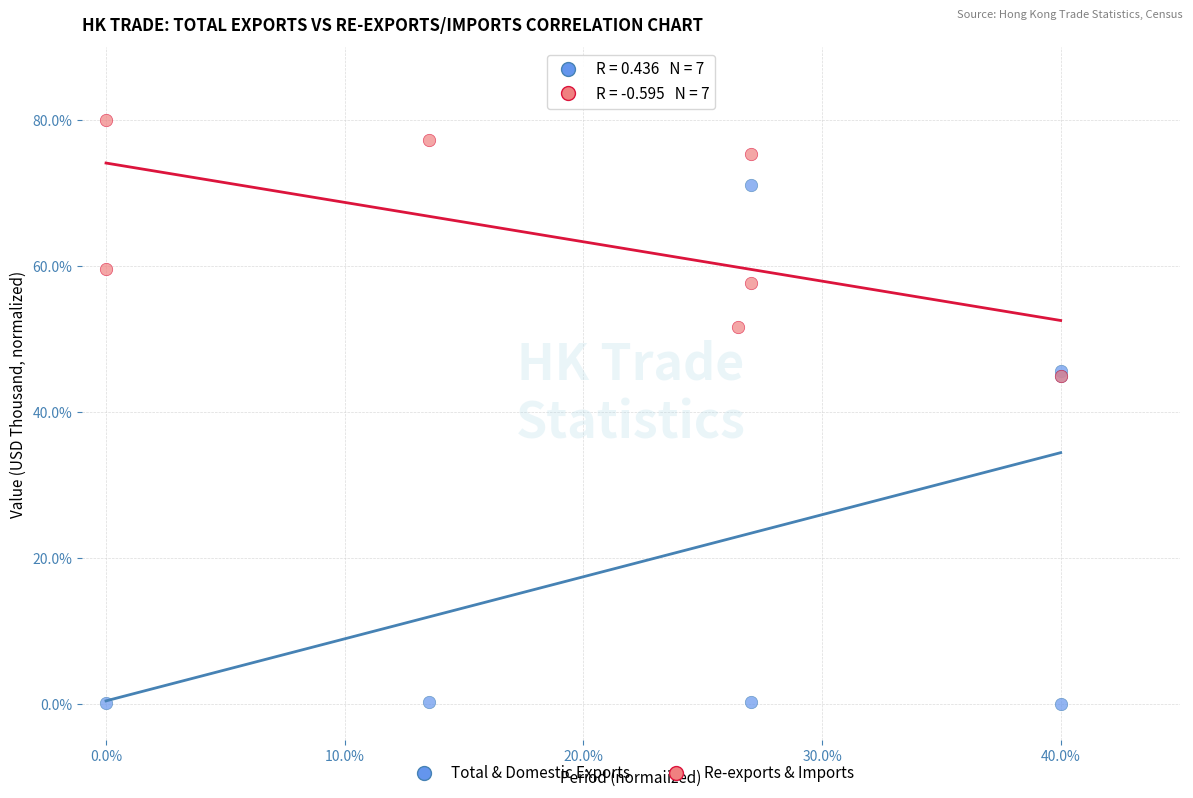

Which series reaches the maximum Y coordinate?

Re-exports & Imports